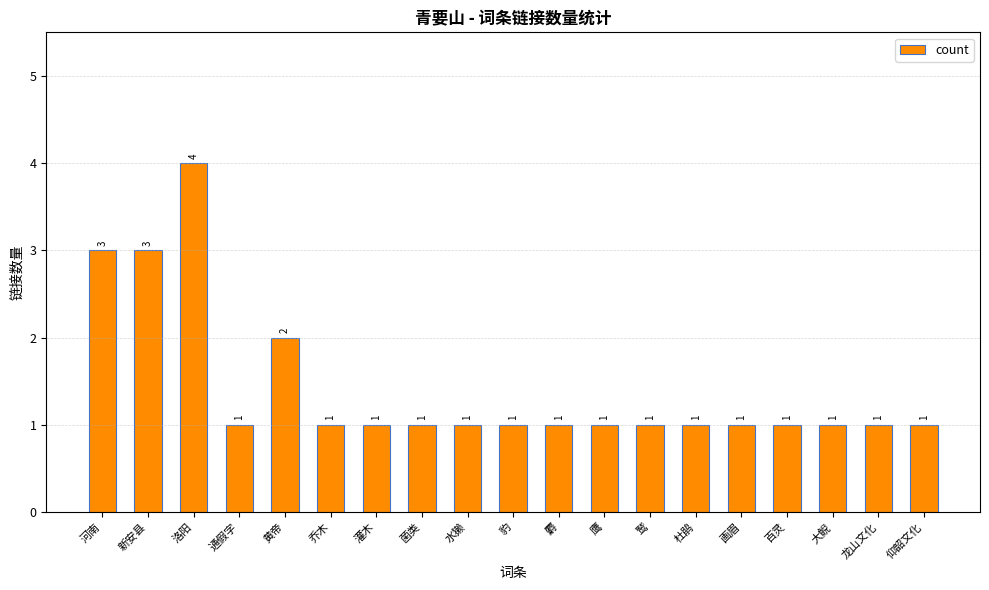

What is the greatest value displayed?

4